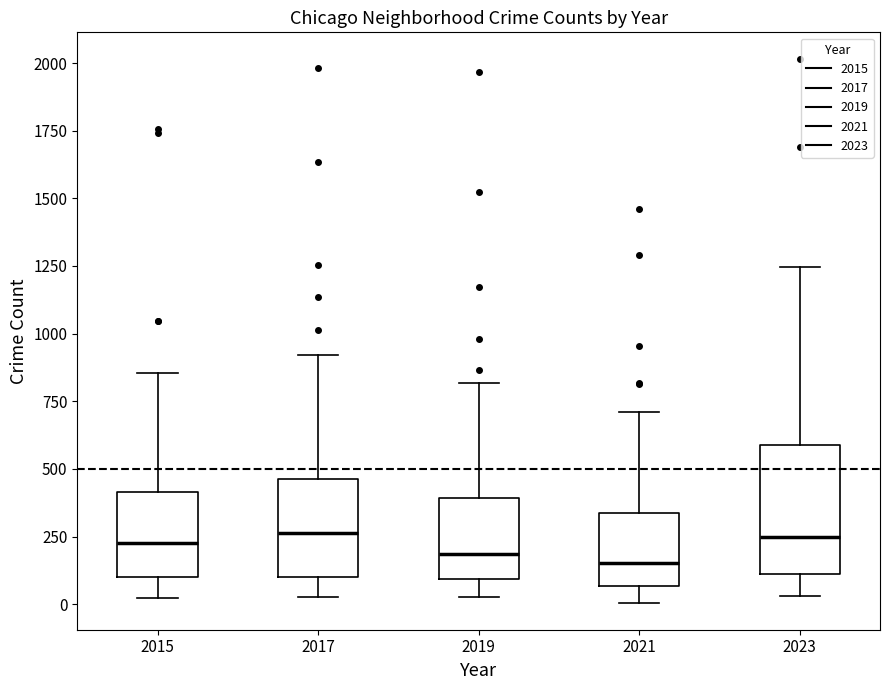

Comparing the boxes themselves (not the whiskers), which one is the tallest?

2023